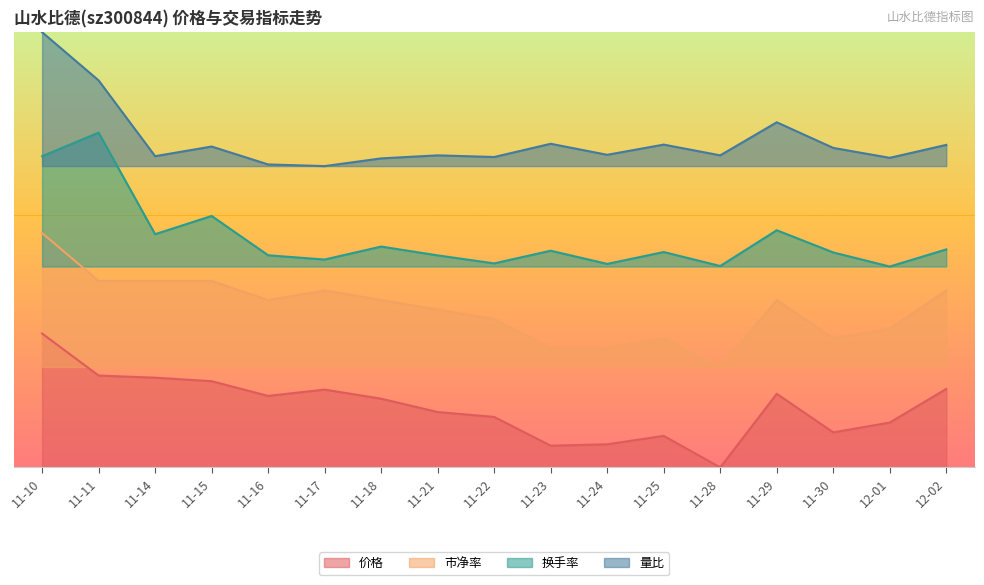

Where is the first local minimum for 换手率?

11-14